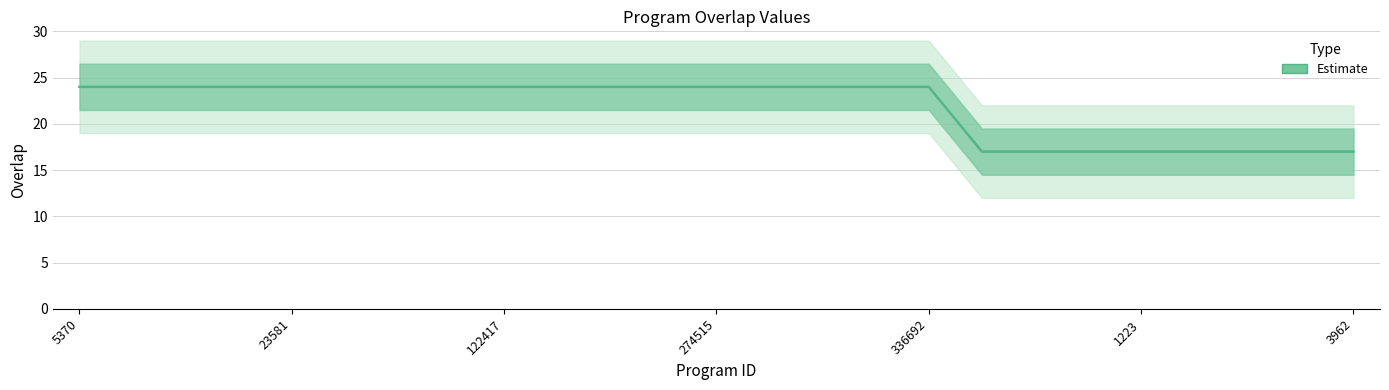

What is the average value?

22